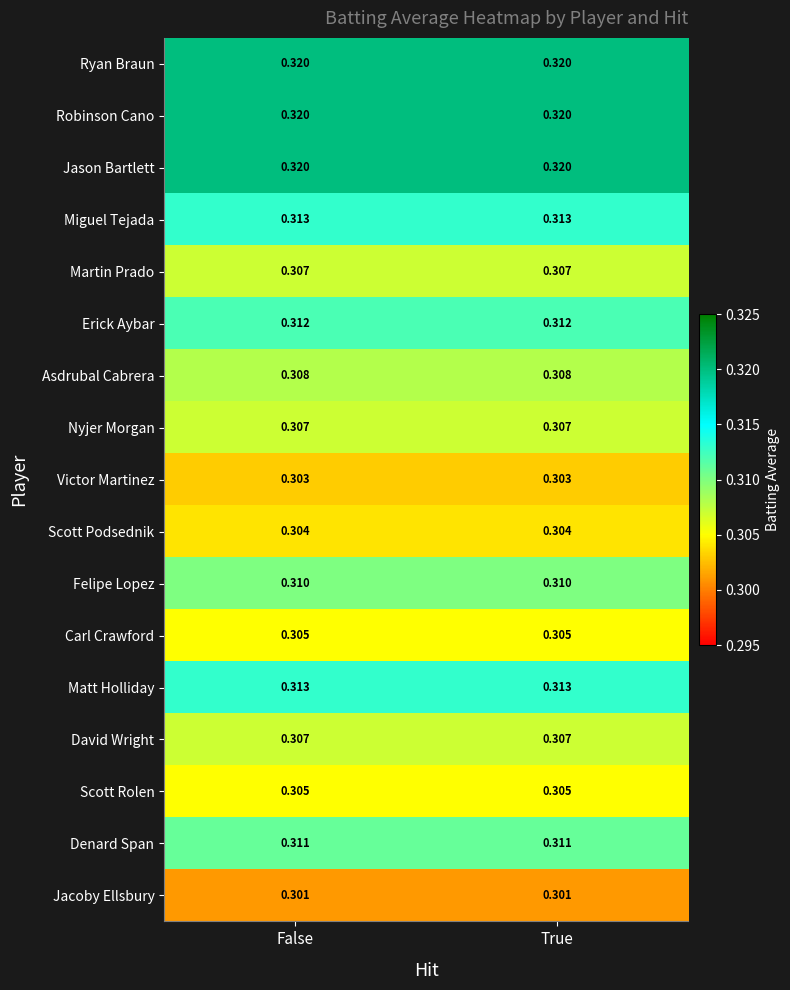

What is the total value across all series at False?

5.3